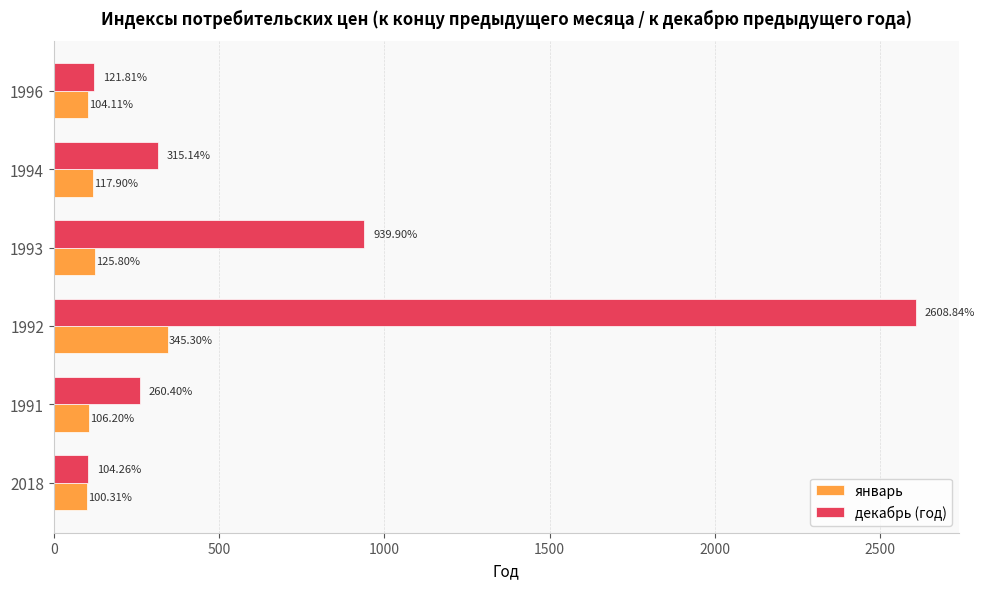

What is the difference between the highest and lowest values at 1992?

2263.5